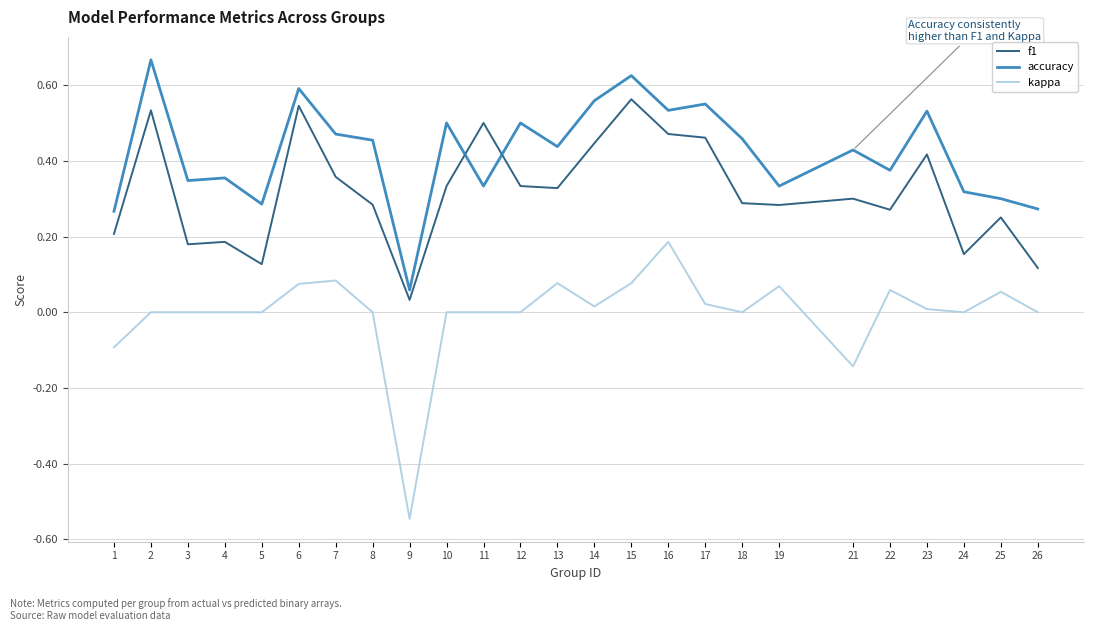

What is the sum of all f1 values?

8.0